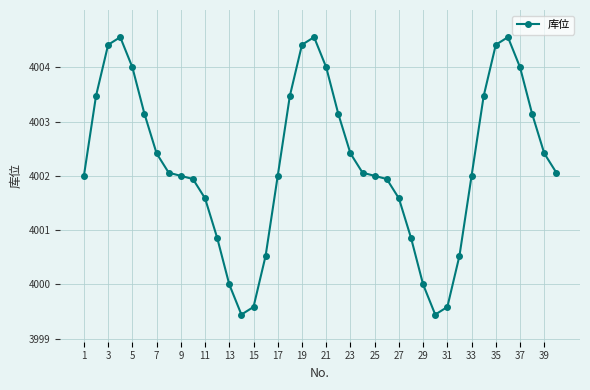

What is the value of the 38th point from the left?

4003.1